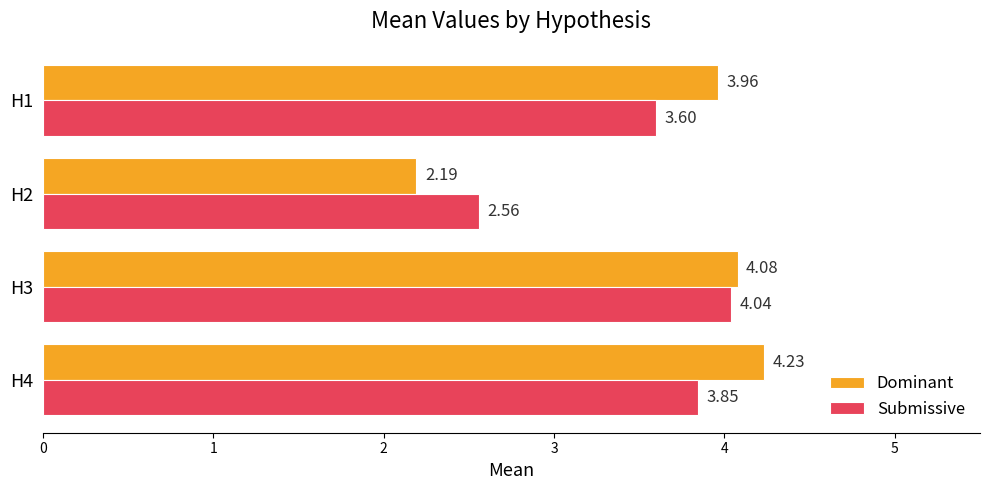

What is the spread (max minus min) of values at H2?

0.4